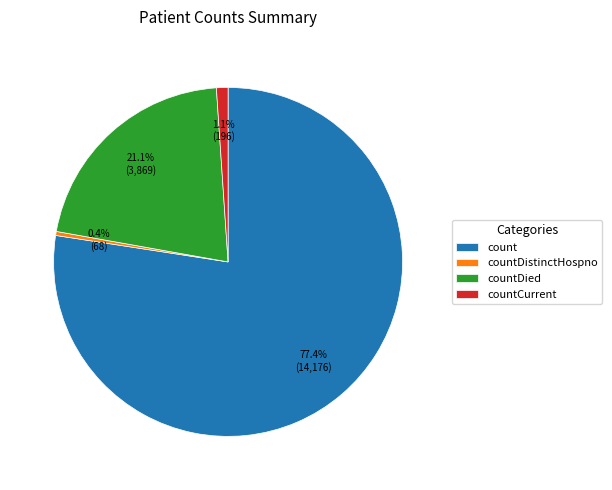

To the nearest percent, what is the average slice percentage?

25%